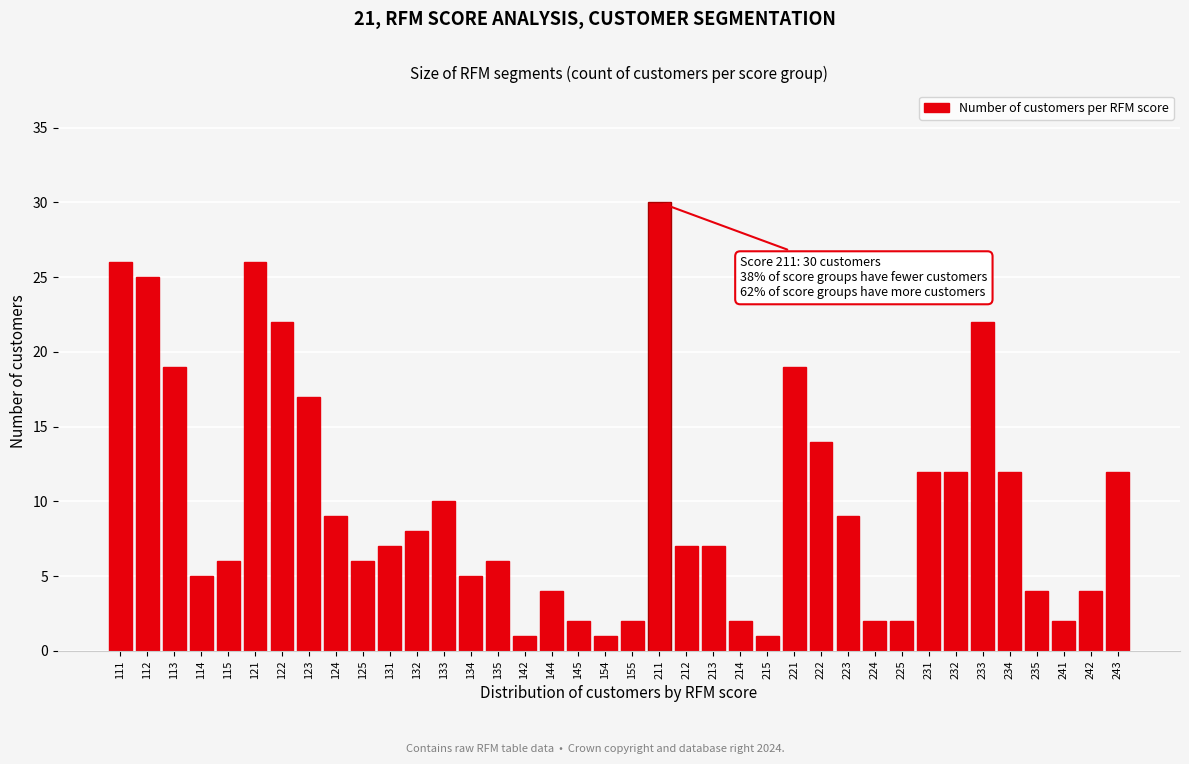

What is the change in value from 131 to 155?

-5